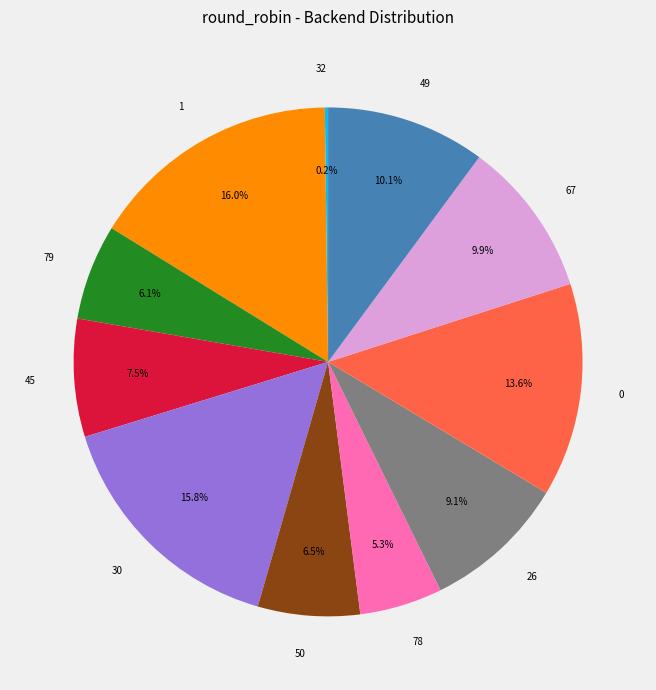

To the nearest percent, what is the average slice percentage?

9%